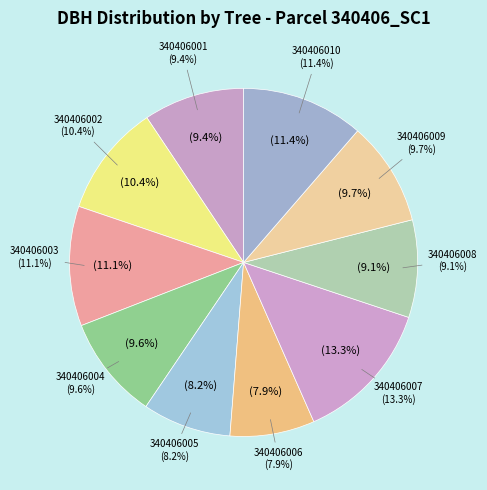

What percentage is NOT represented by 340406004?

90.4%